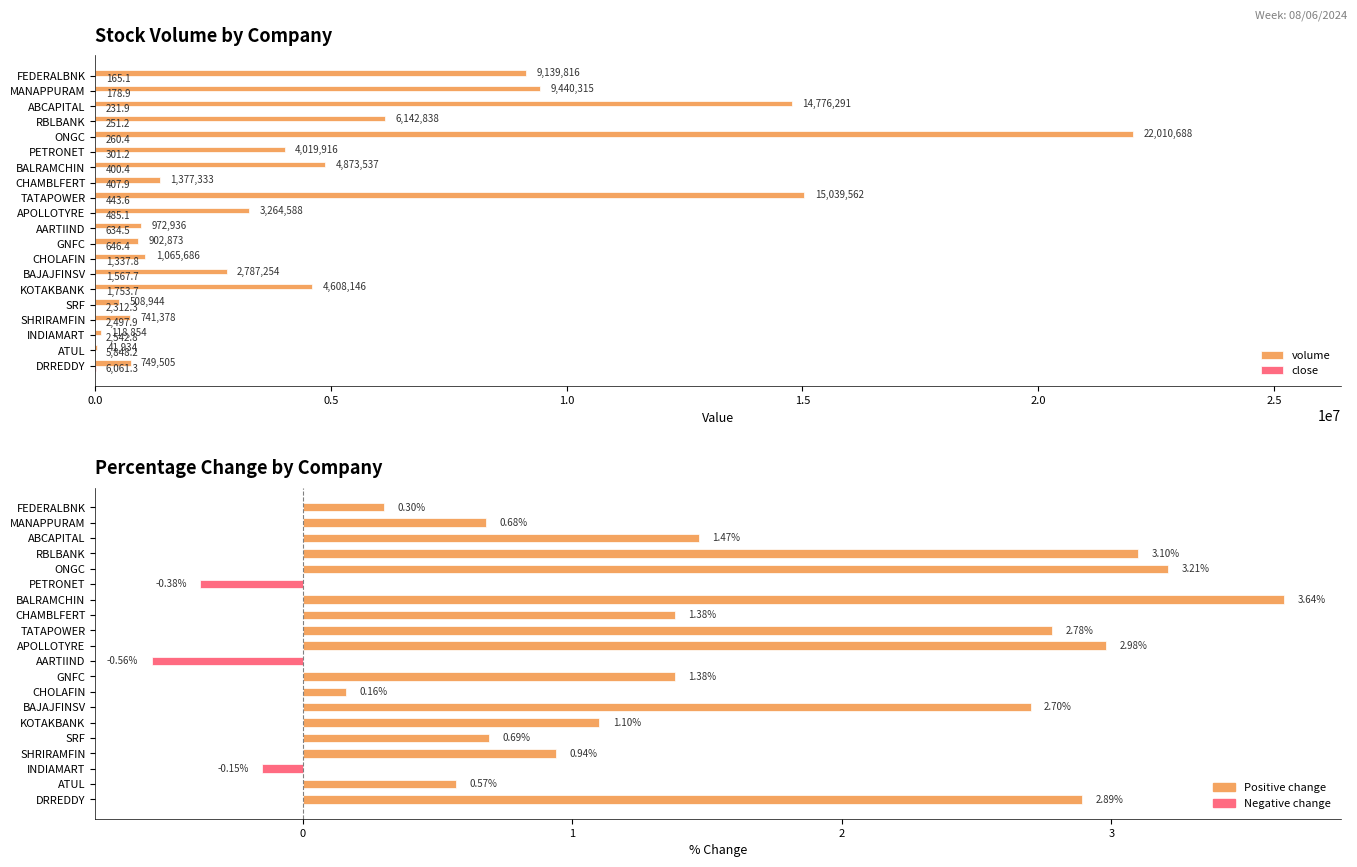

Which series changed the most between KOTAKBANK and CHOLAFIN?

volume